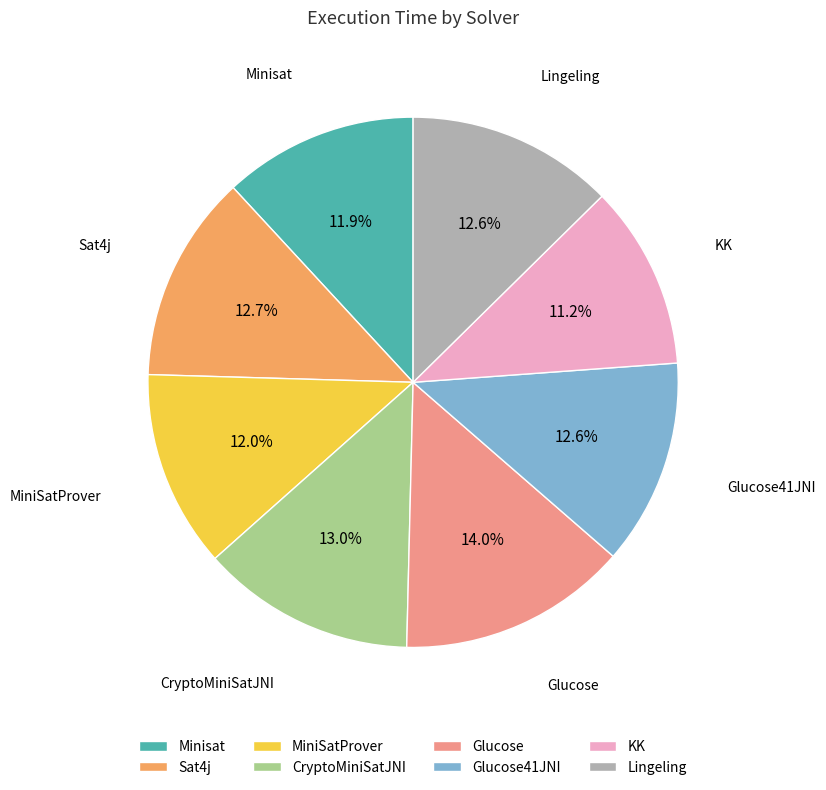

Is it true that Lingeling is 25% of the pie?

False